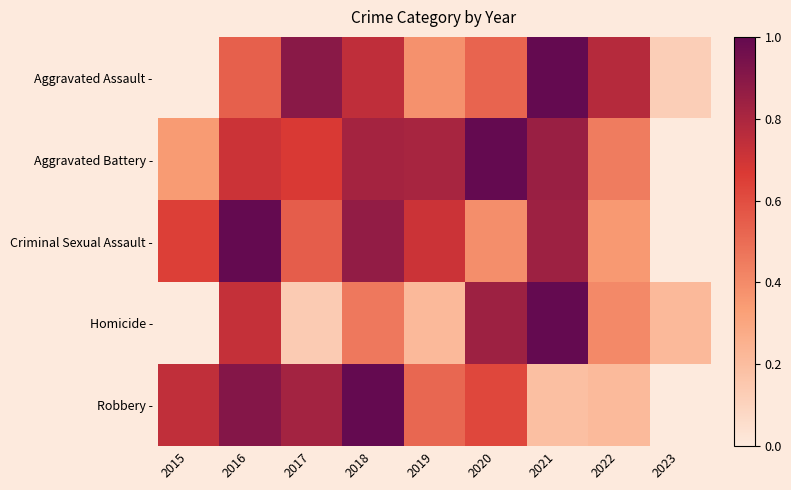

Which series has the largest range (max minus min)?

Robbery -